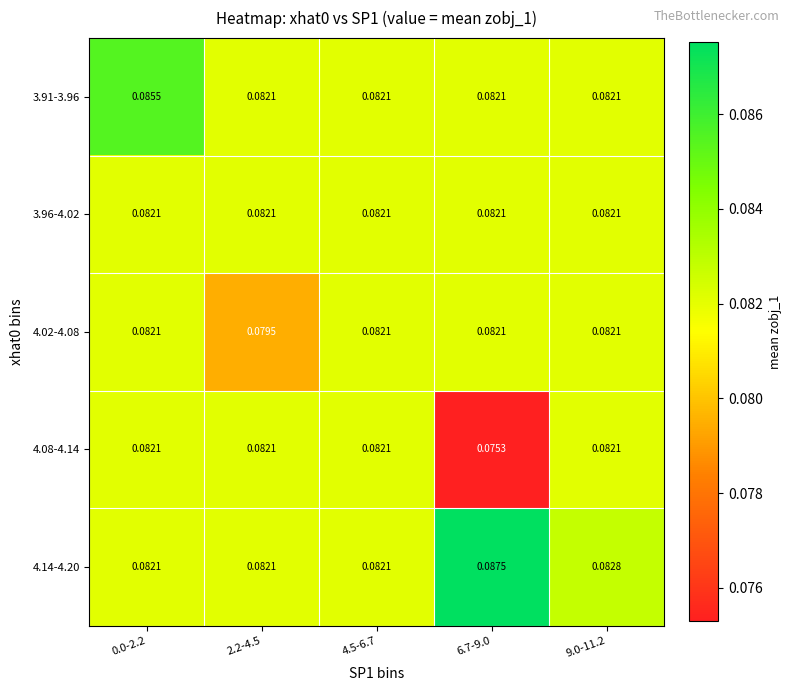

Which category has the lowest value across all series?

6.7-9.0